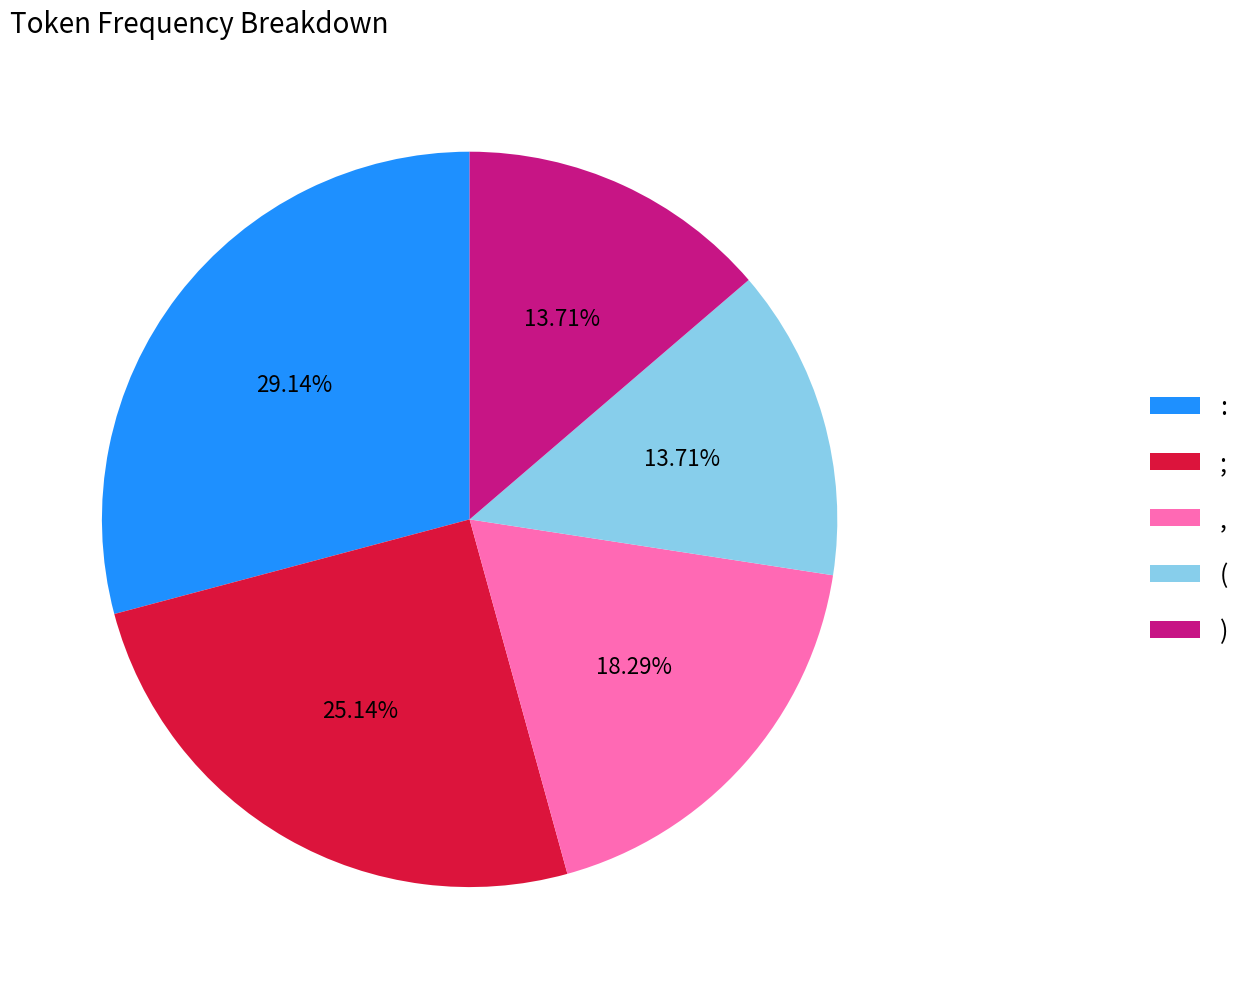

To the nearest percent, what portion does : represent?

29%